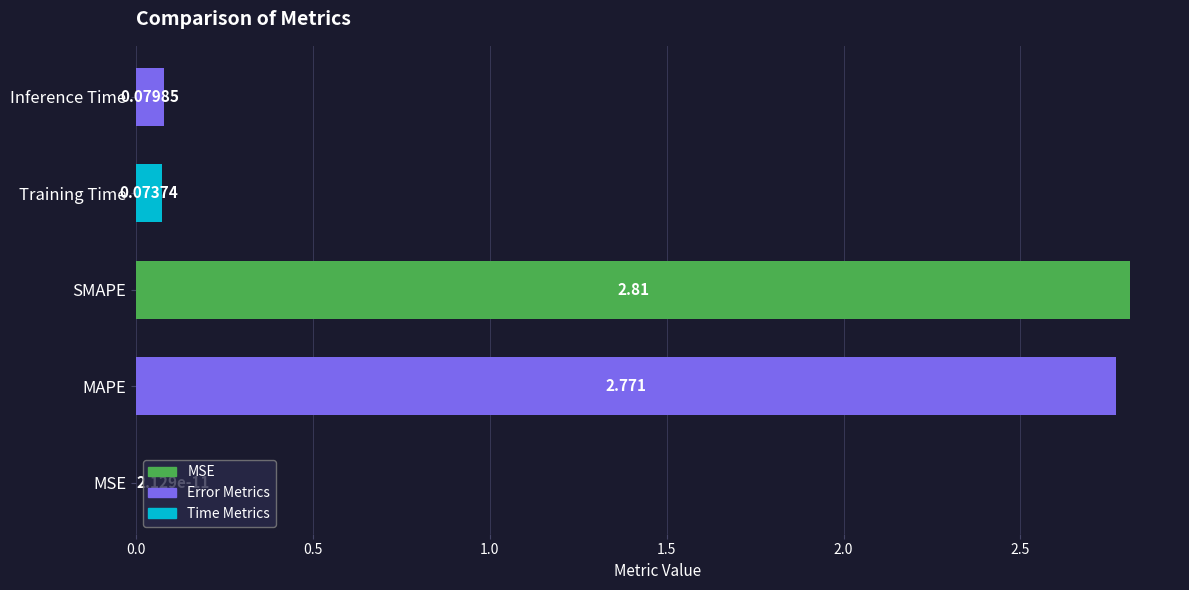

At which category does the chart reach its peak across all series?

SMAPE